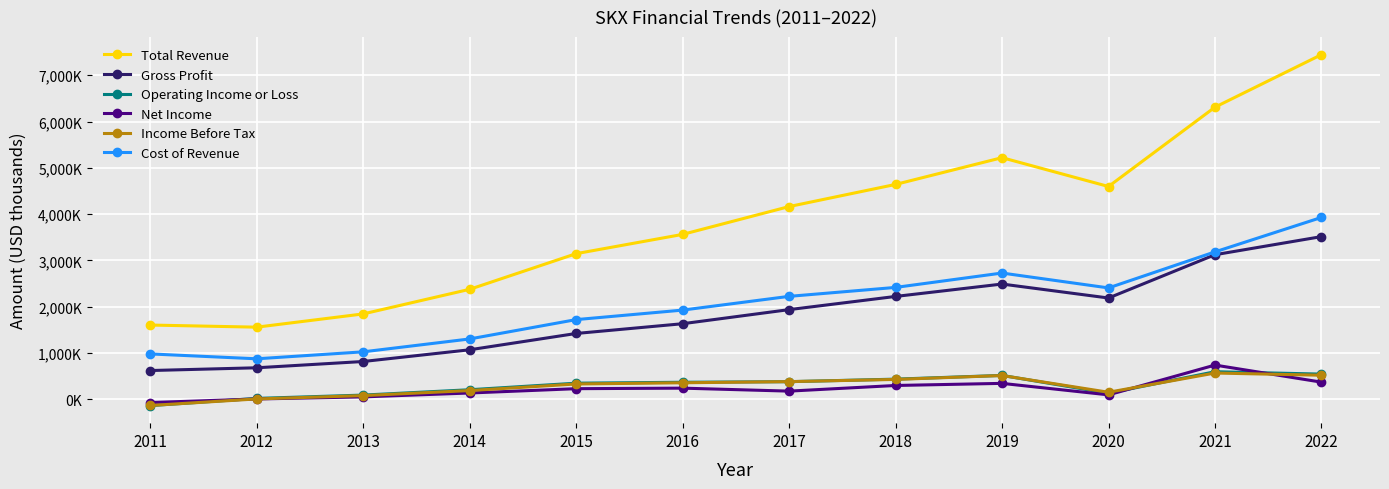

Where do Income Before Tax and Operating Income or Loss first cross each other?

2011 and 2012